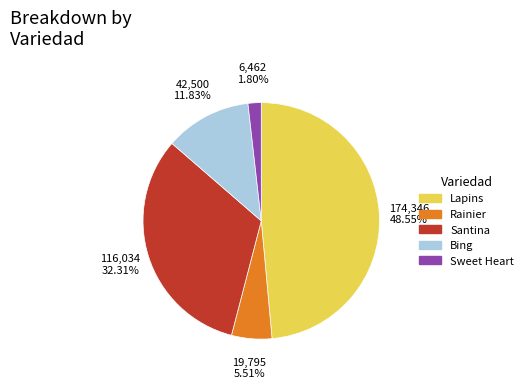

Does any single category account for the majority?

No